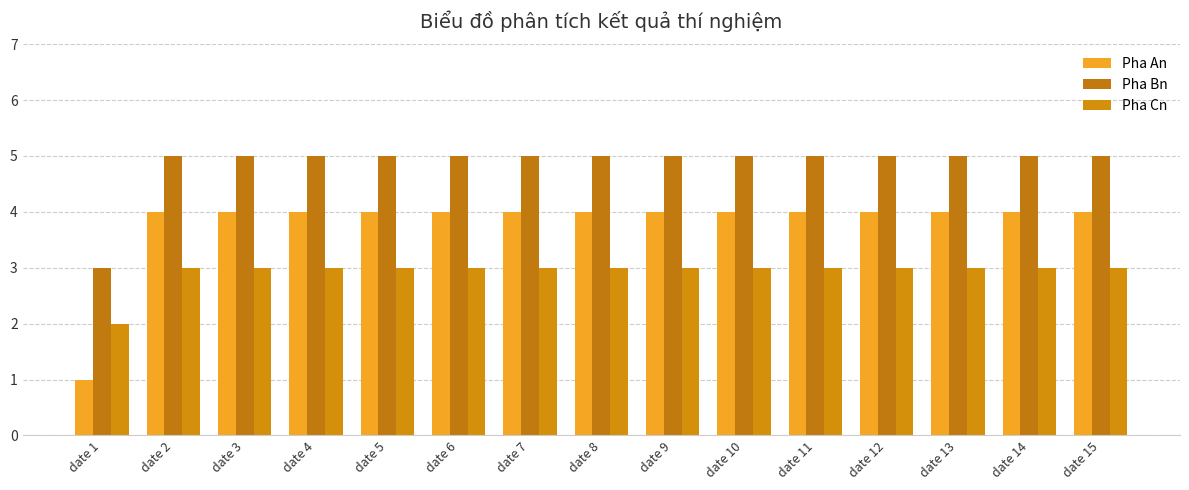

Is it true that Pha Bn equals 2 at date 11?

False